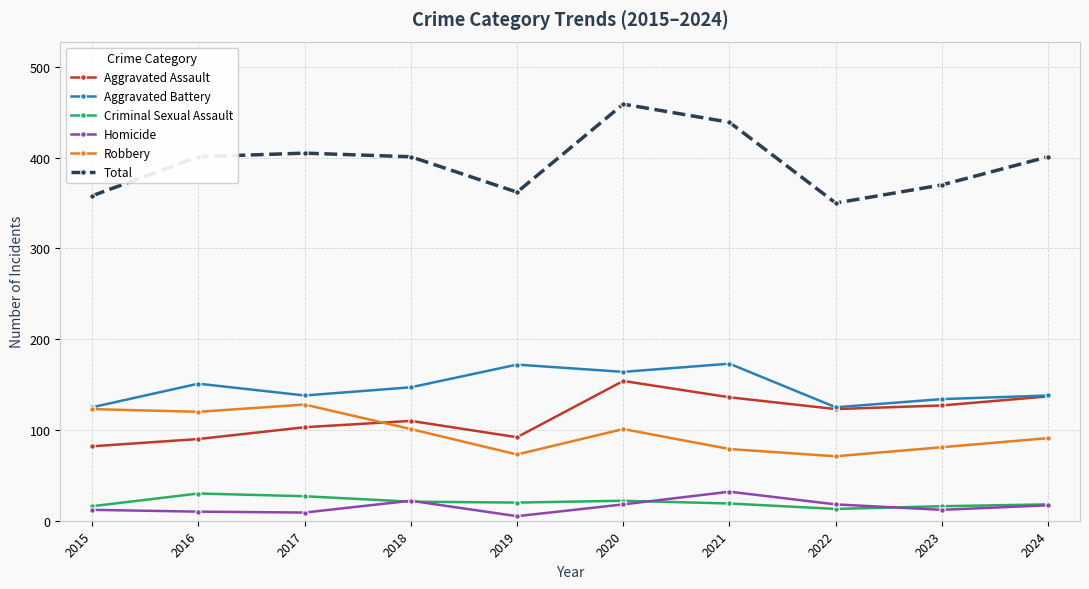

What is the highest value of the Total series?

459